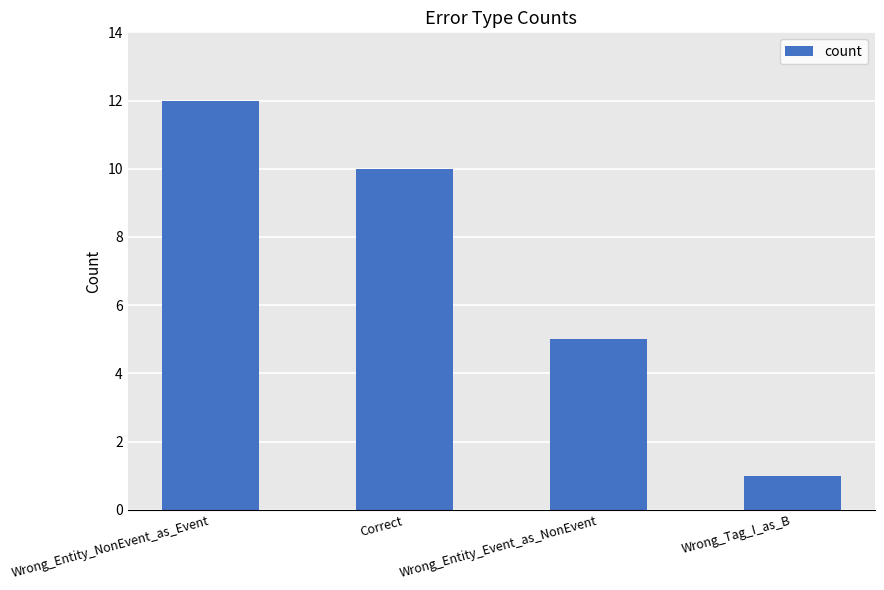

At which label is the value closest to 6?

Wrong_Entity_Event_as_NonEvent